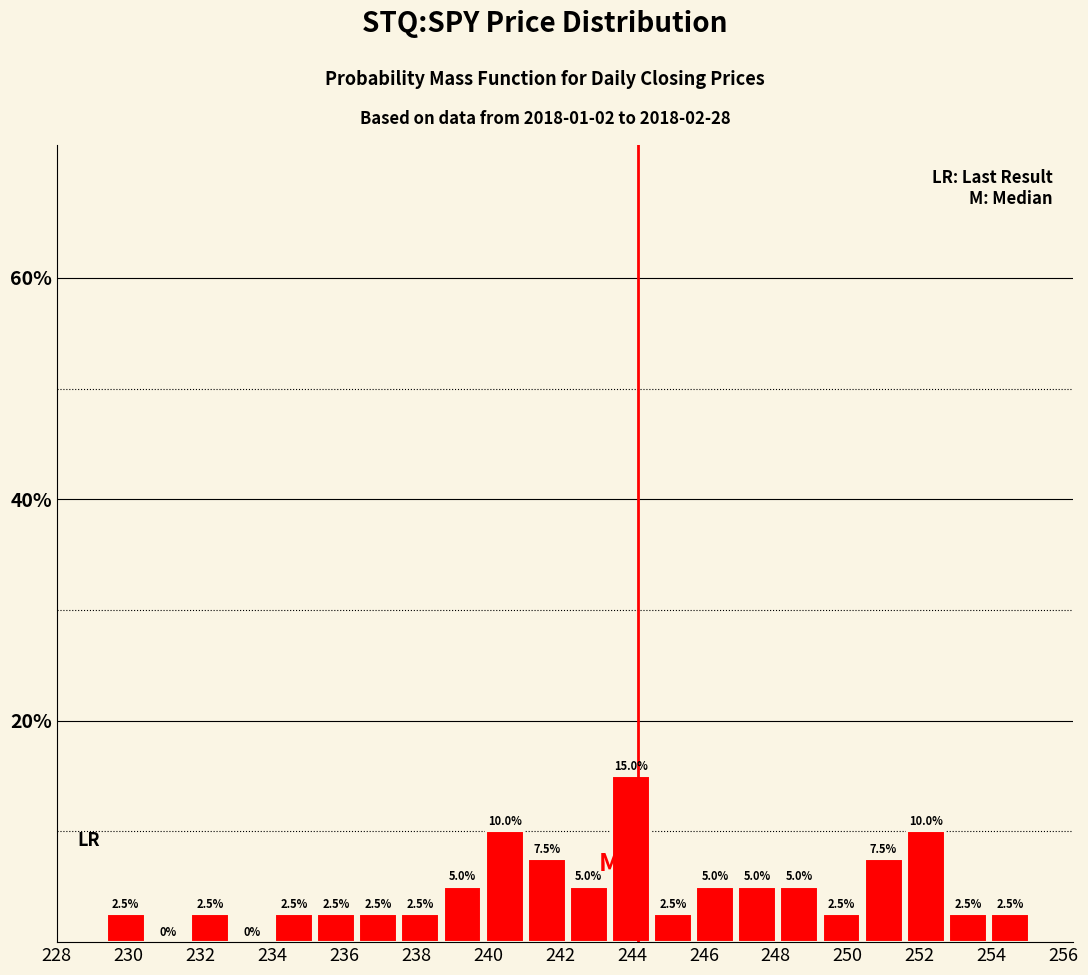

How tall is the bar that spans 245.8 to 246.8 on the x-axis? The bar edges are not printed on the chart, so give them approximately, as read against the axis.

5.0